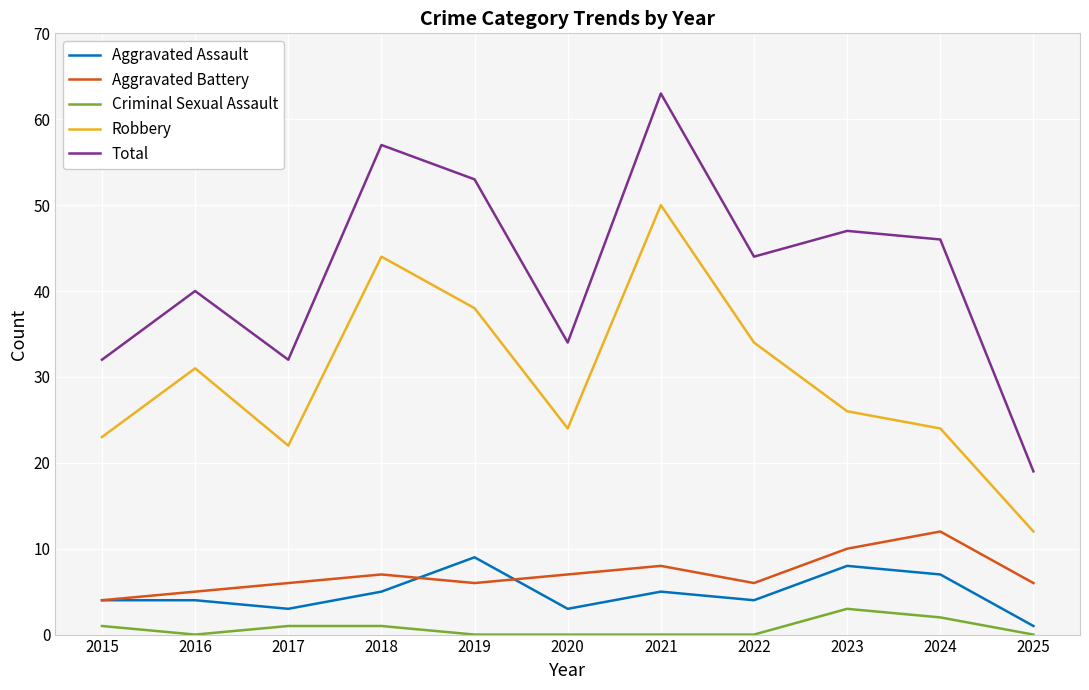

True or false: Aggravated Battery and Criminal Sexual Assault intersect in this chart.

False